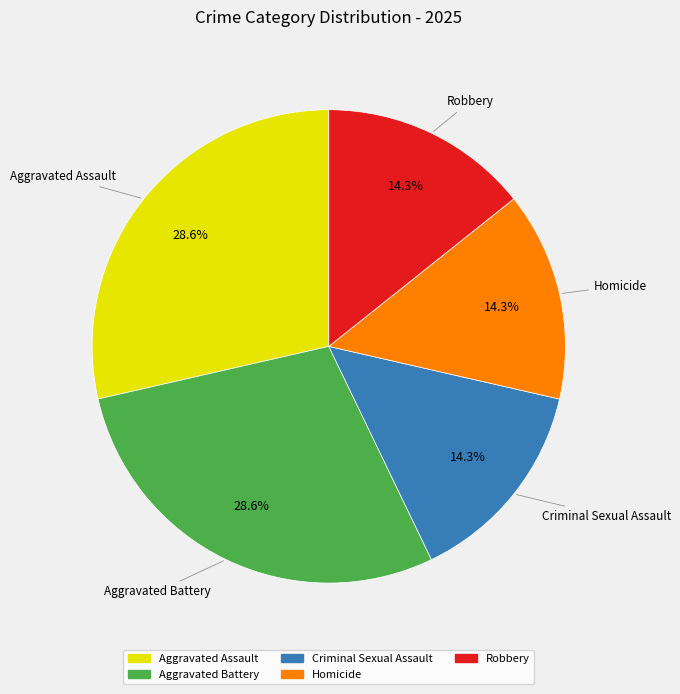

Is there any slice that represents more than half of the pie?

No